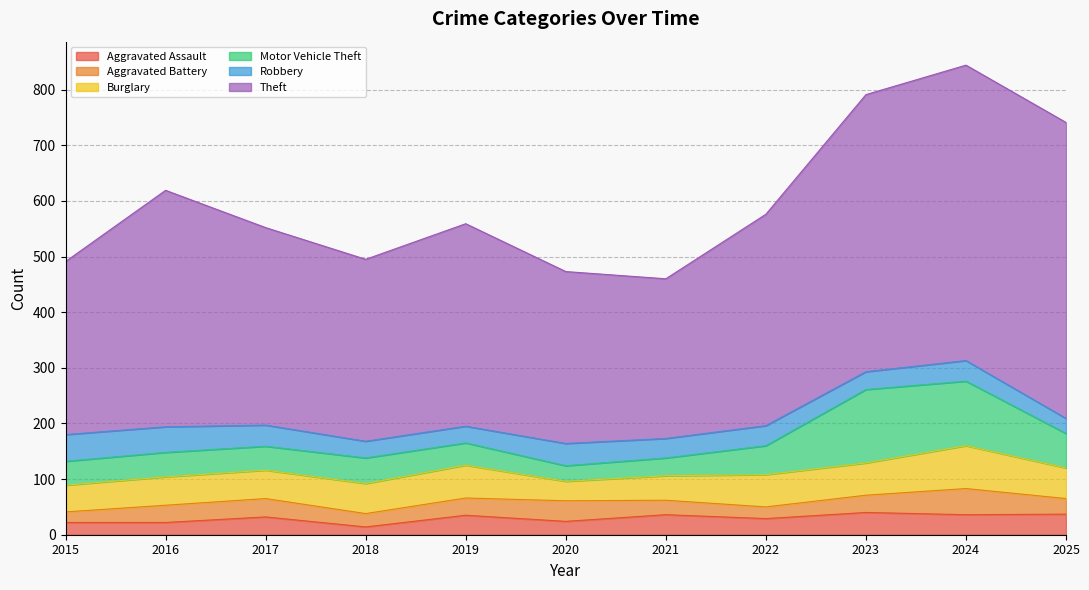

Which label corresponds to the smallest value in the chart?

2018